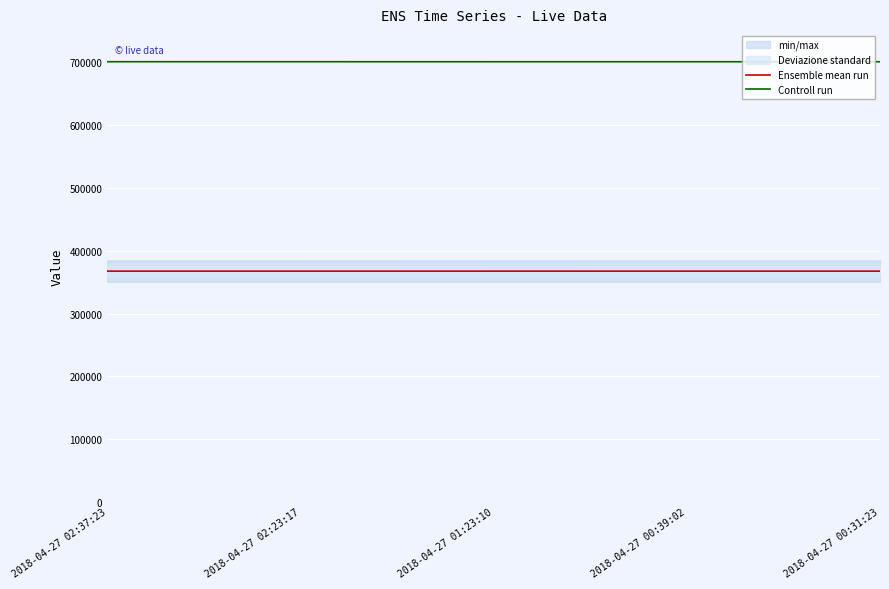

Which series has the largest total across all categories?

Controll run